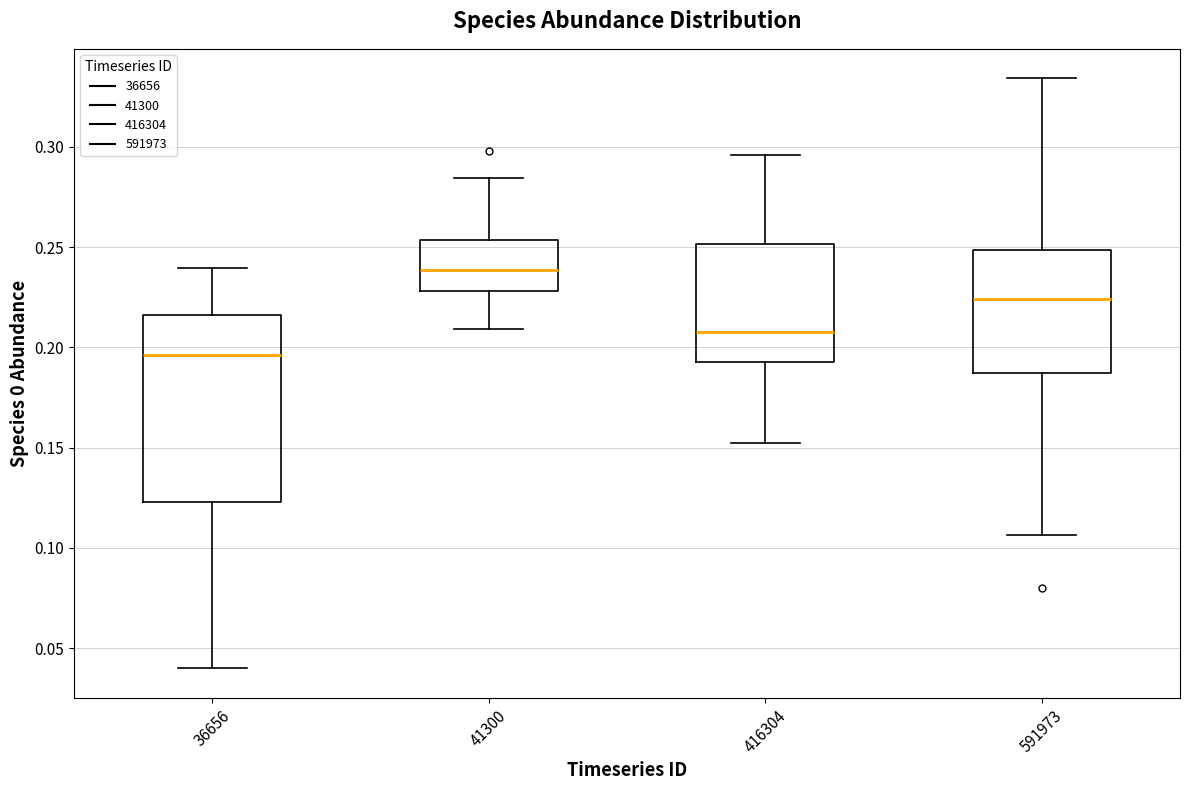

Where is the upper edge of the box at x = 36656 on the y-axis? The values are not printed on the chart, so give them approximately, as read against the axis.

0.215